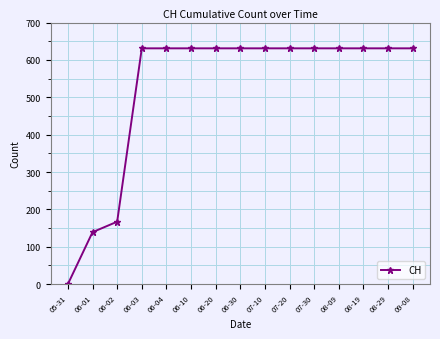

What position from the left is 08-09?

12